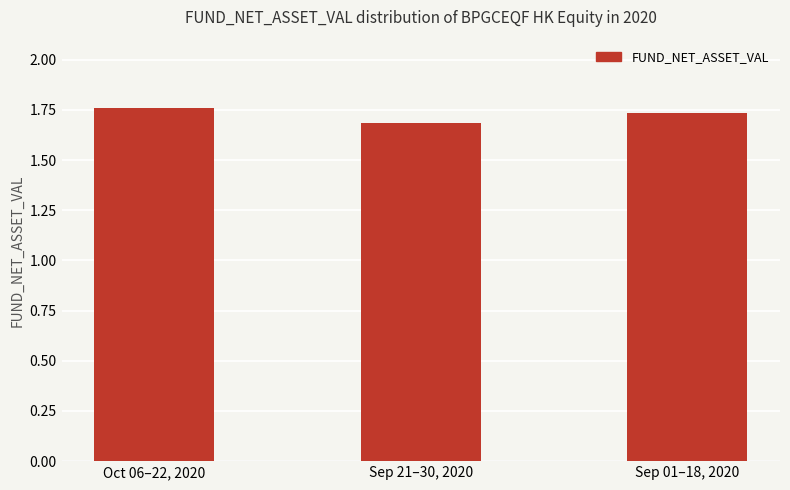

Is it true that the value at Sep 21–30, 2020 is 2.7?

False